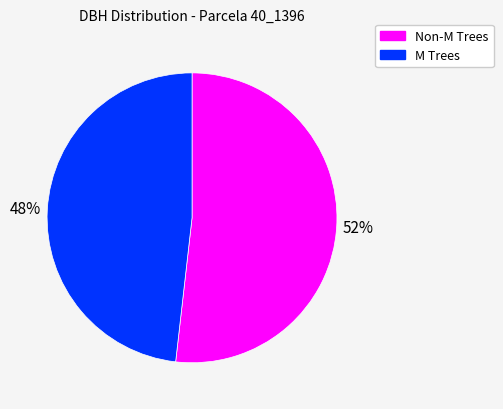

To the nearest percent, what percentage of the pie is Non-M Trees?

52%